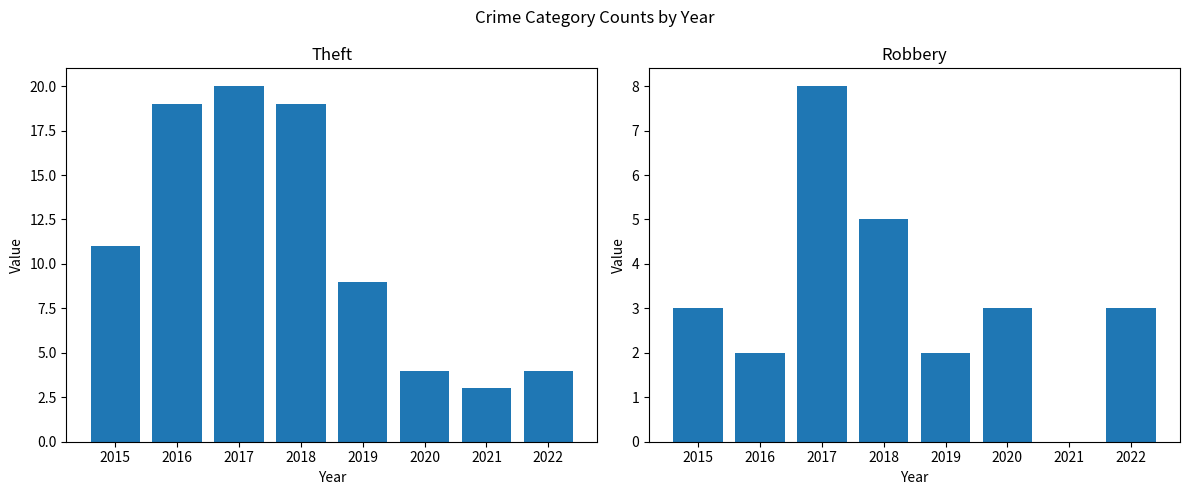

True or false: Theft has a value of 29 at 2016.

False